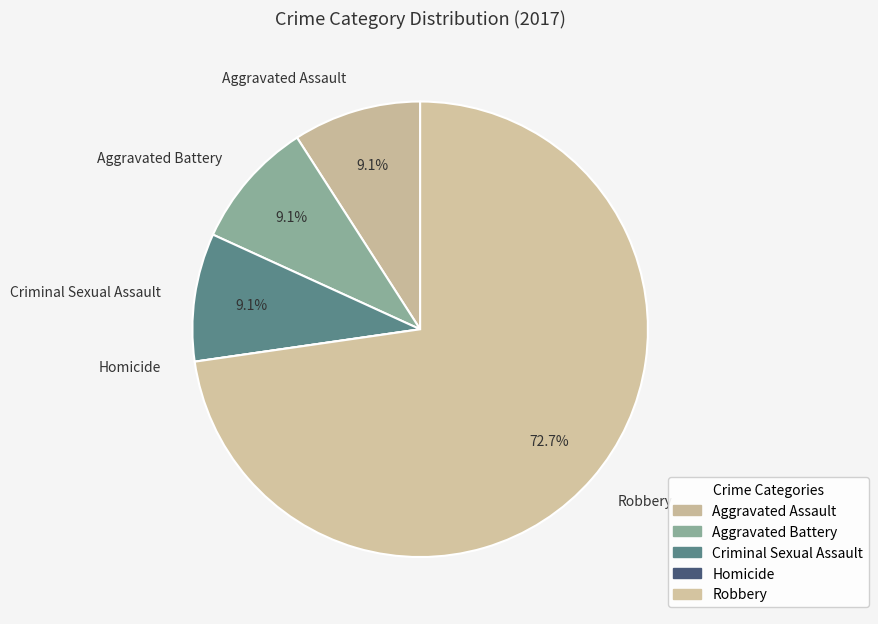

Is there any slice that represents more than half of the pie?

Yes